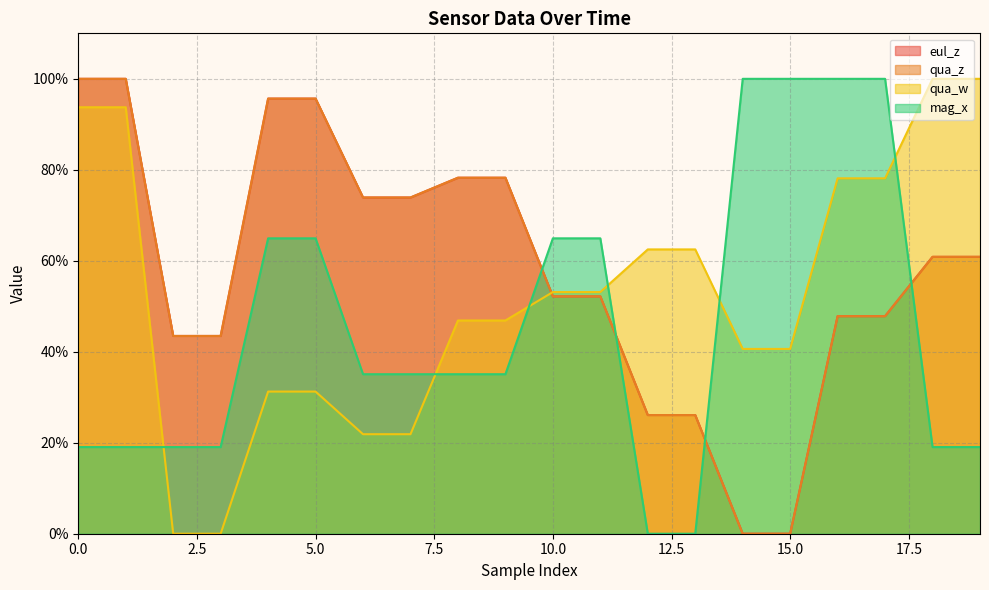

True or false: mag_x has more than 0 points higher than both neighbors.

False